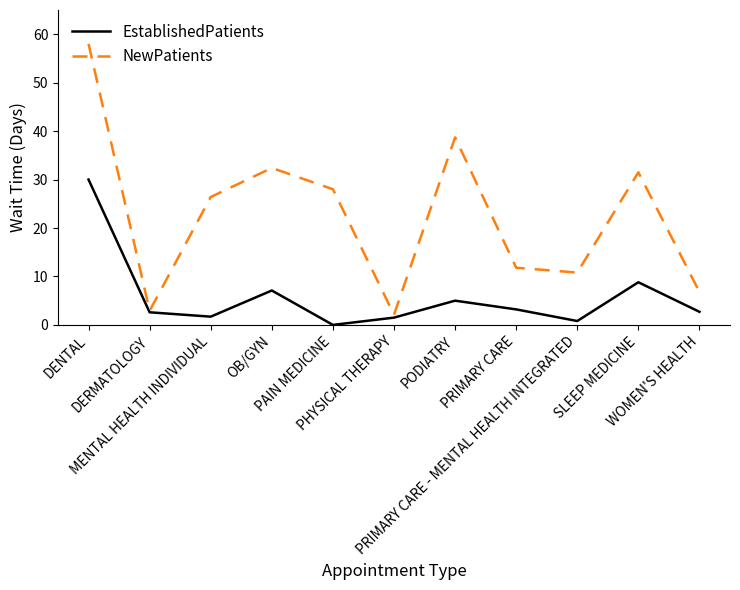

The value of EstablishedPatients at PRIMARY CARE - MENTAL HEALTH INTEGRATED is 0.8. True or false?

True